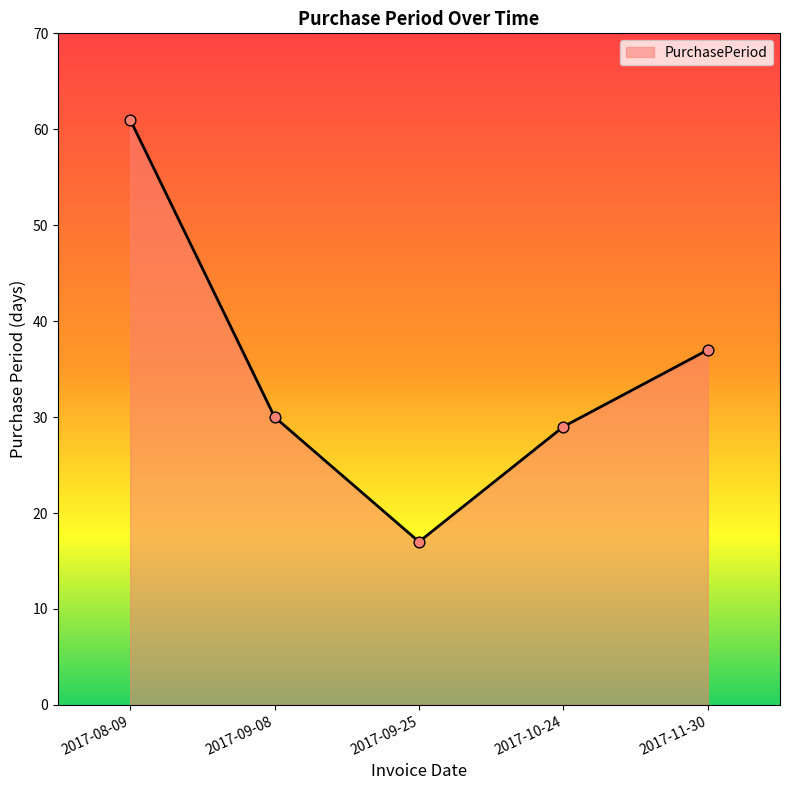

Between 2017-10-24 and 2017-09-25, which is larger?

2017-10-24